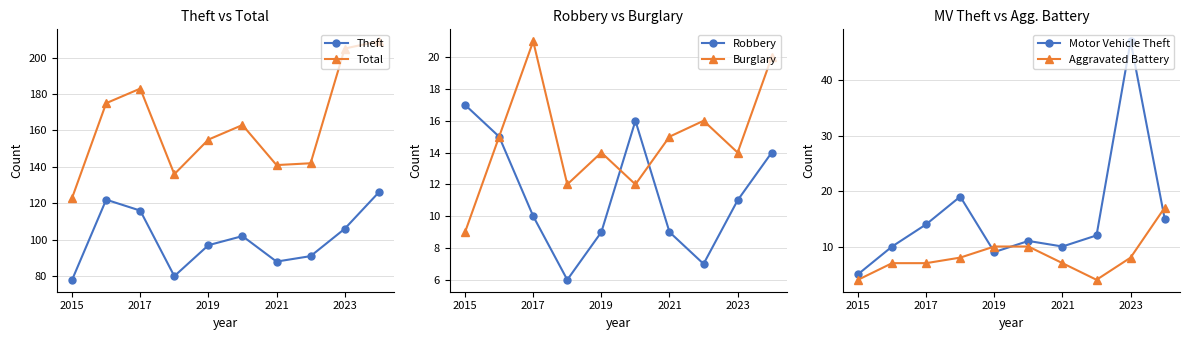

True or false: Total and Theft intersect in this chart.

False